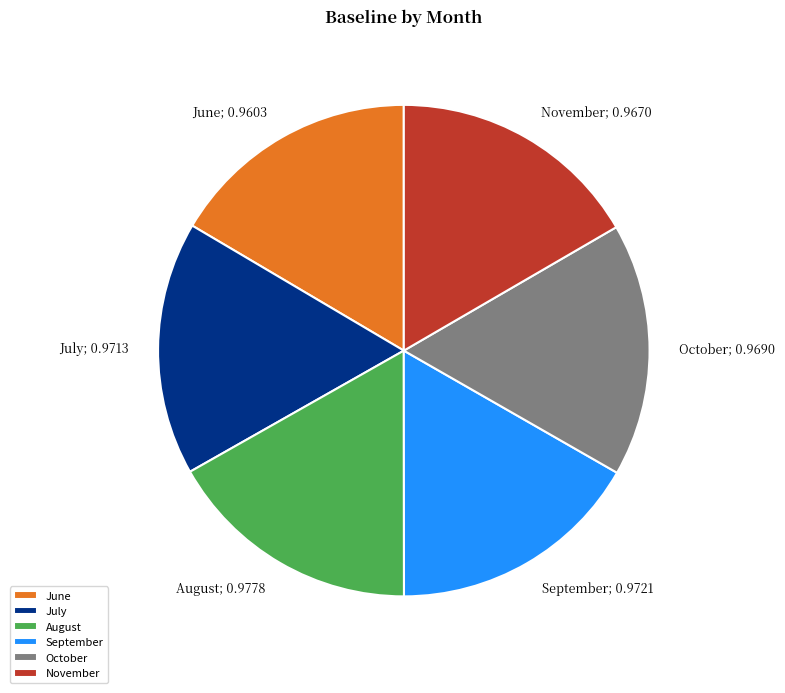

Does August represent more than half of the total?

No